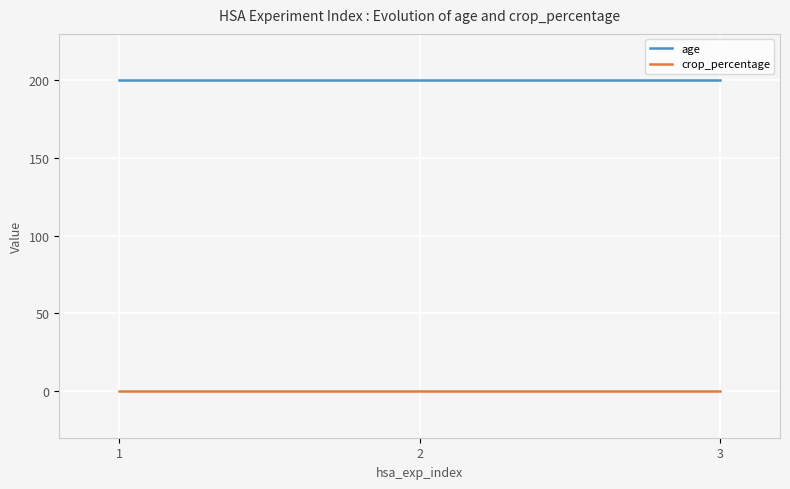

What is the greatest value displayed?

200.0